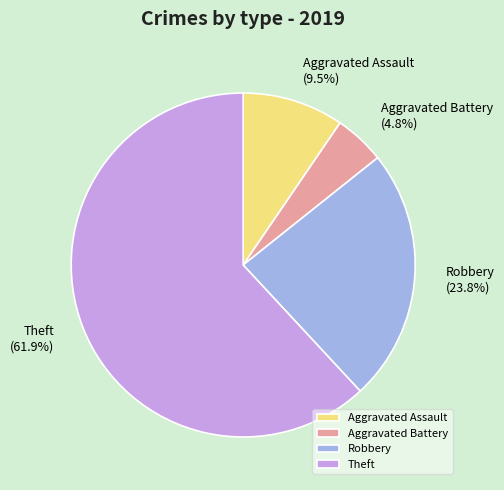

Combined, do Theft and Aggravated Battery account for over 50%?

Yes